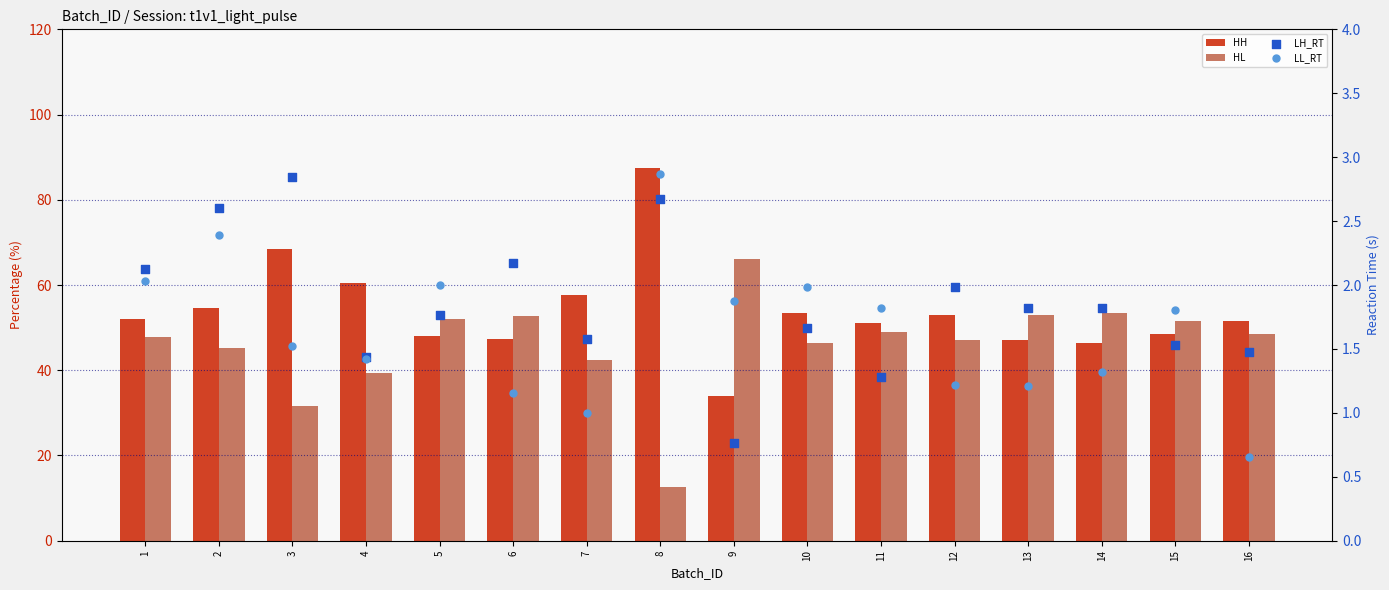

At how many categories does at least one series exceed 58?

4